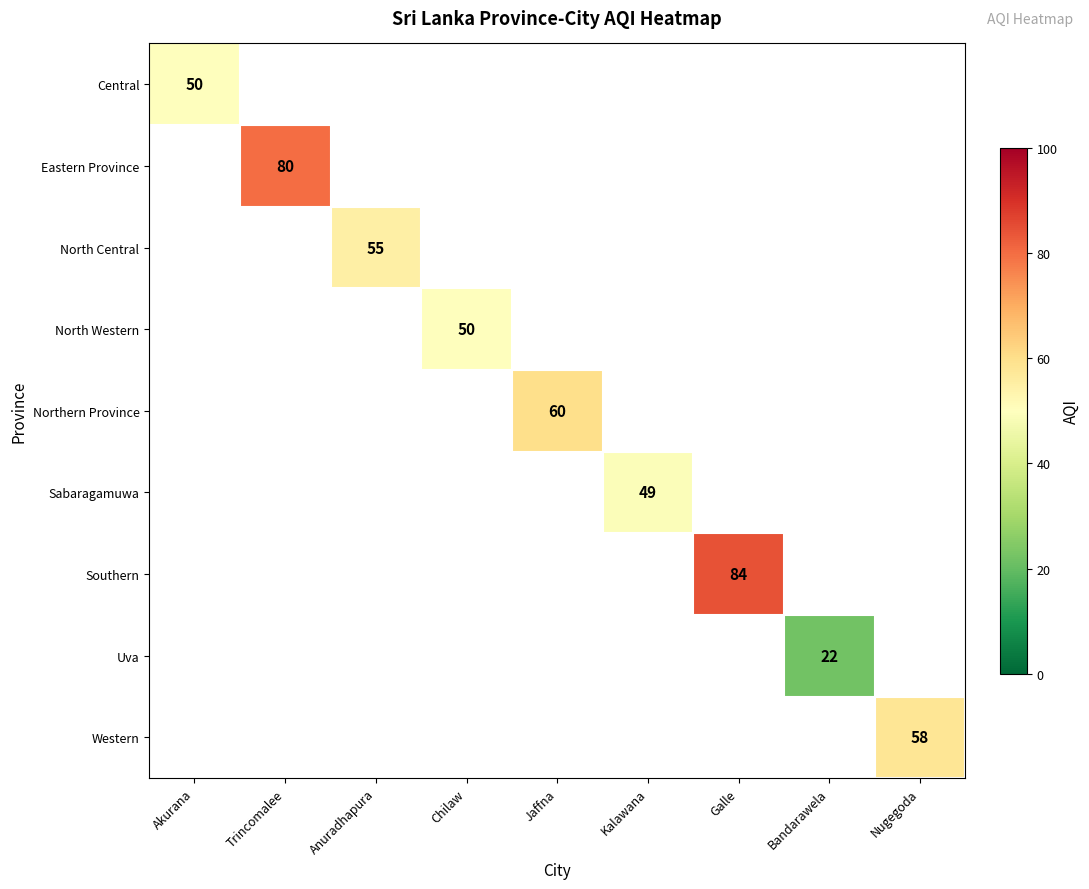

How many series are shown in this chart?

9